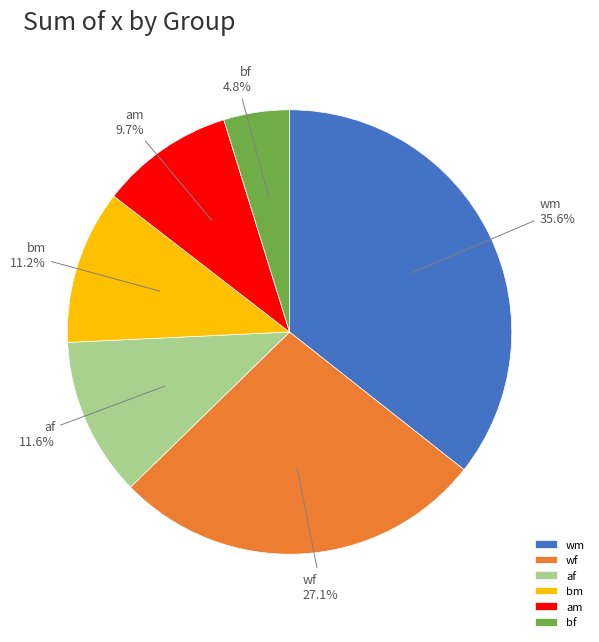

What is the ratio of the value at am to the value at bm?

0.9